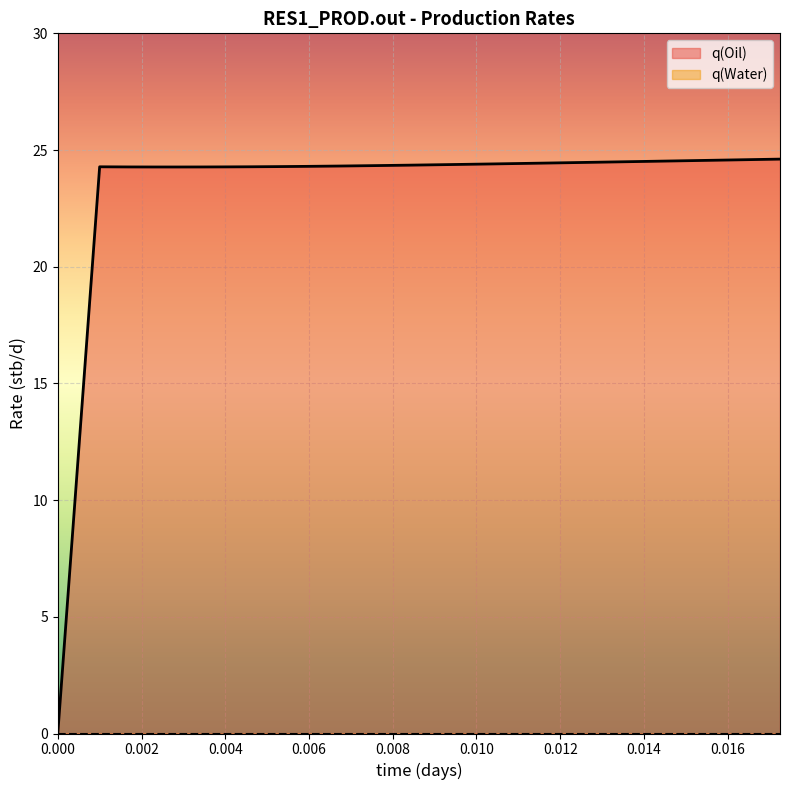

Which series has the largest range (max minus min)?

q(Oil)